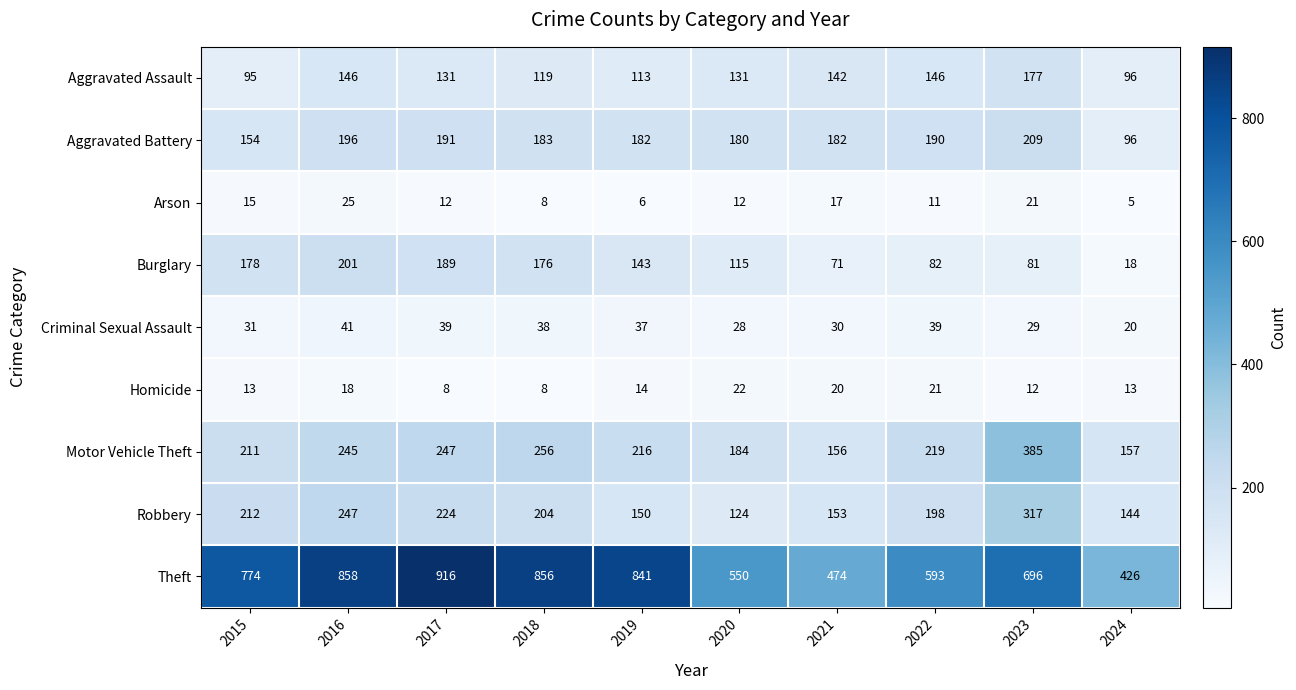

At which label does Aggravated Assault first exceed 131?

2016